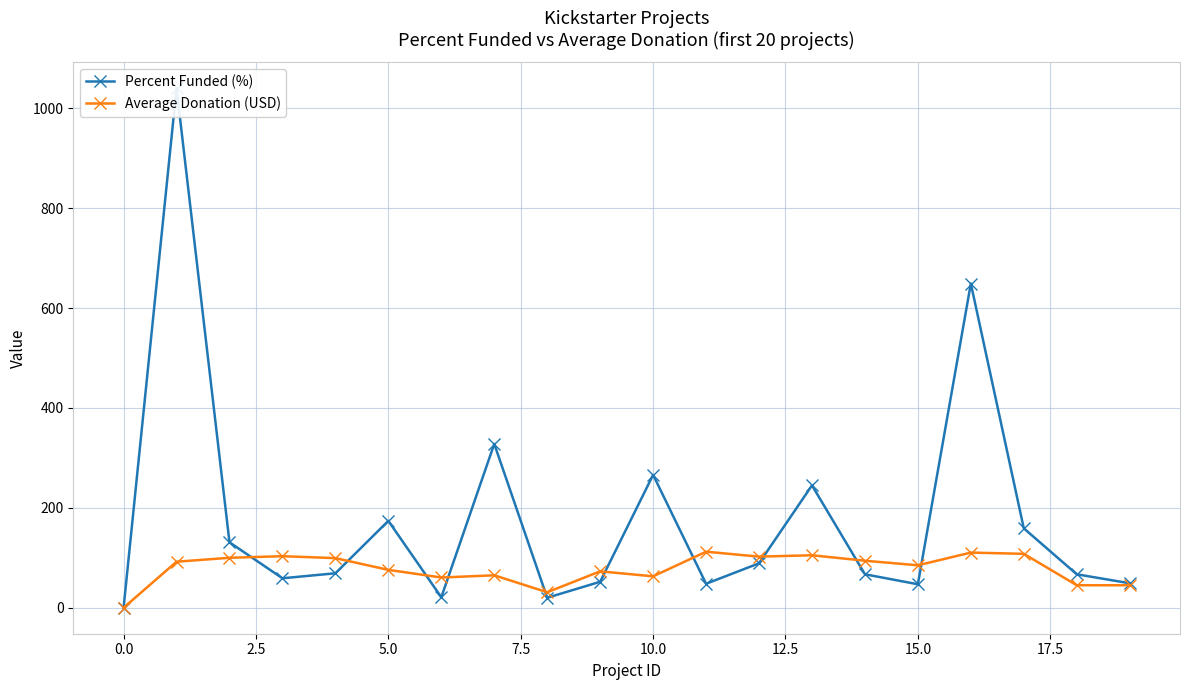

Which series has the largest total across all categories?

Percent Funded (%)